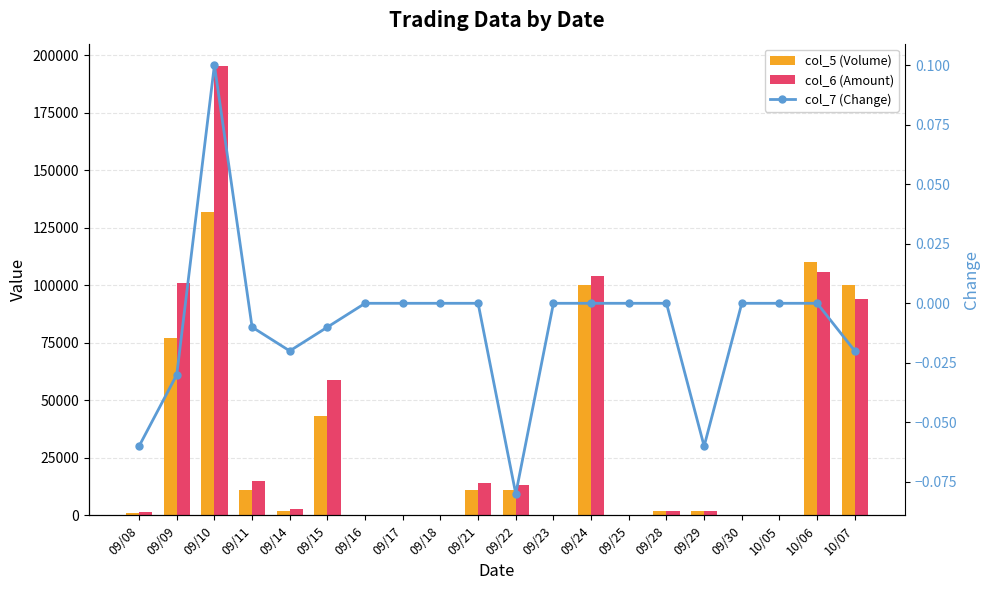

Reading right to left, list all the values displayed in this chart.

col_5 (Volume): 100000.0	110000.0	0.0	0.0	2000.0	2000.0	0.0	100000.0	0.0	11000.0	11000.0	0.0	0.0	0.0	43000.0	2000.0	11000.0	132000.0	77000.0	1000.0
col_6 (Amount): 94000.0	105600.0	0.0	0.0	1800.0	1920.0	0.0	104000.0	0.0	12980.0	13860.0	0.0	0.0	0.0	58910.0	2760.0	15100.0	195350.0	100870.0	1340.0
col_7 (Change): -0.0	0.0	0.0	0.0	-0.1	0.0	0.0	0.0	0.0	-0.1	0.0	0.0	0.0	0.0	-0.0	-0.0	-0.0	0.1	-0.0	-0.1